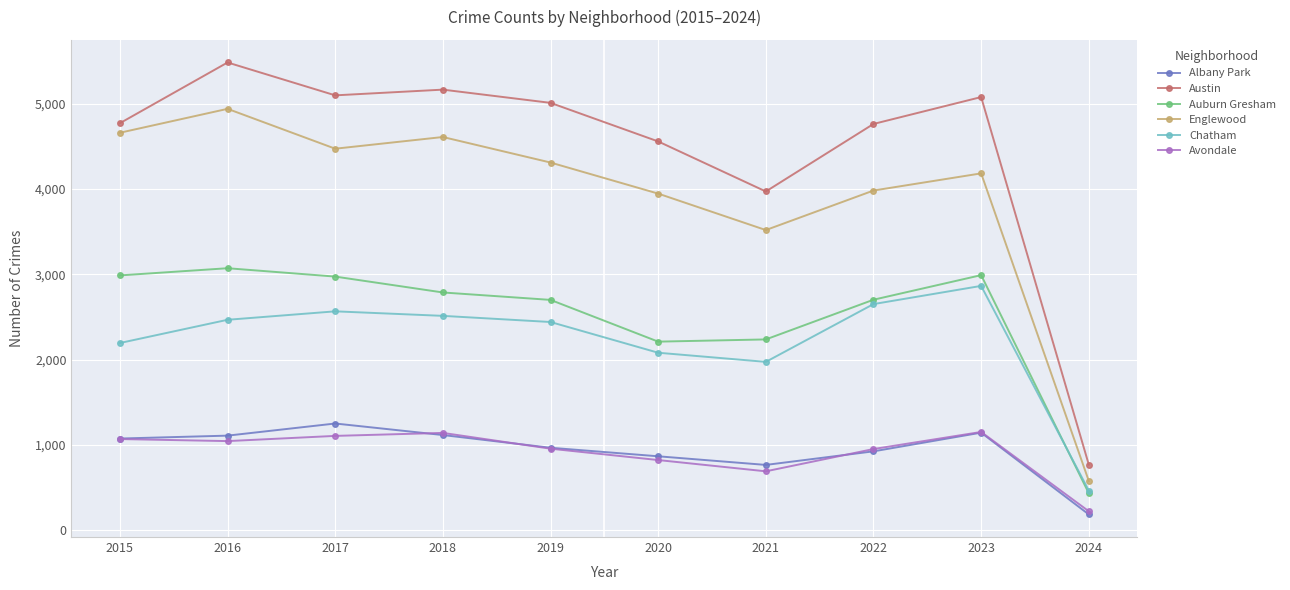

What is the approximate value of Avondale at 2016?

1046